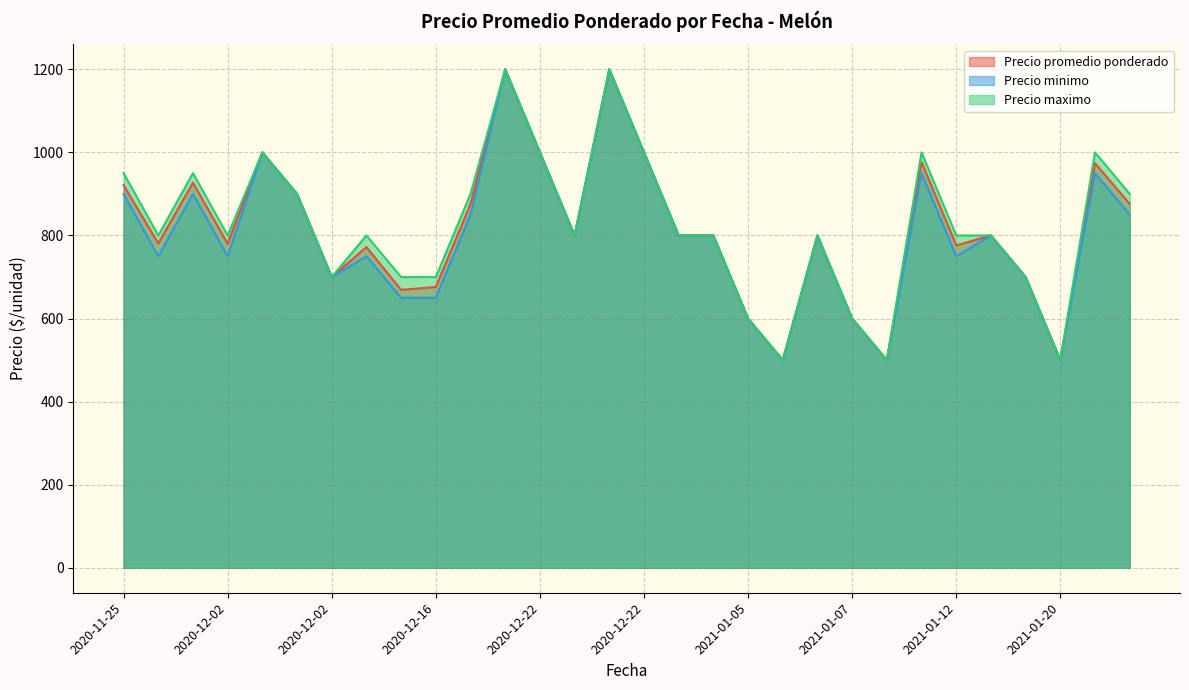

Reading right to left, extract all data points from this chart.

Precio promedio ponderado: 876	974	500	700	800	776	977	500	600	800	500	600	800	800	1000	1200	800	1000	1200	876	676	669	772	700	900	1000	780	927	781	921
Precio minimo: 850	950	500	700	800	750	950	500	600	800	500	600	800	800	1000	1200	800	1000	1200	850	650	650	750	700	900	1000	750	900	750	900
Precio maximo: 900	1000	500	700	800	800	1000	500	600	800	500	600	800	800	1000	1200	800	1000	1200	900	700	700	800	700	900	1000	800	950	800	950